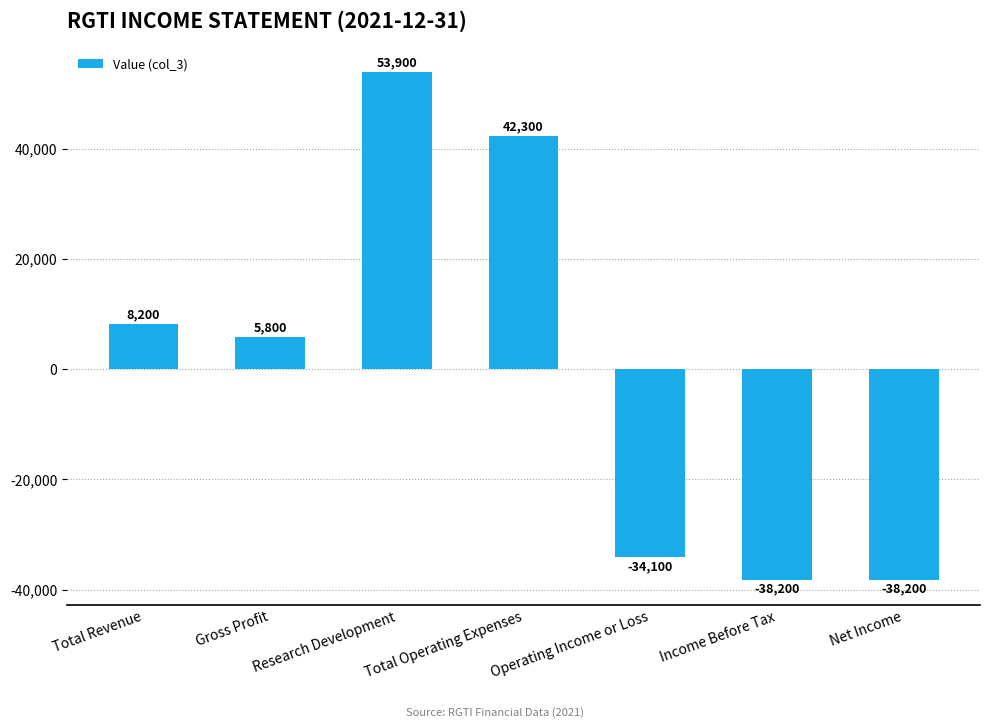

What is the average value?

-43